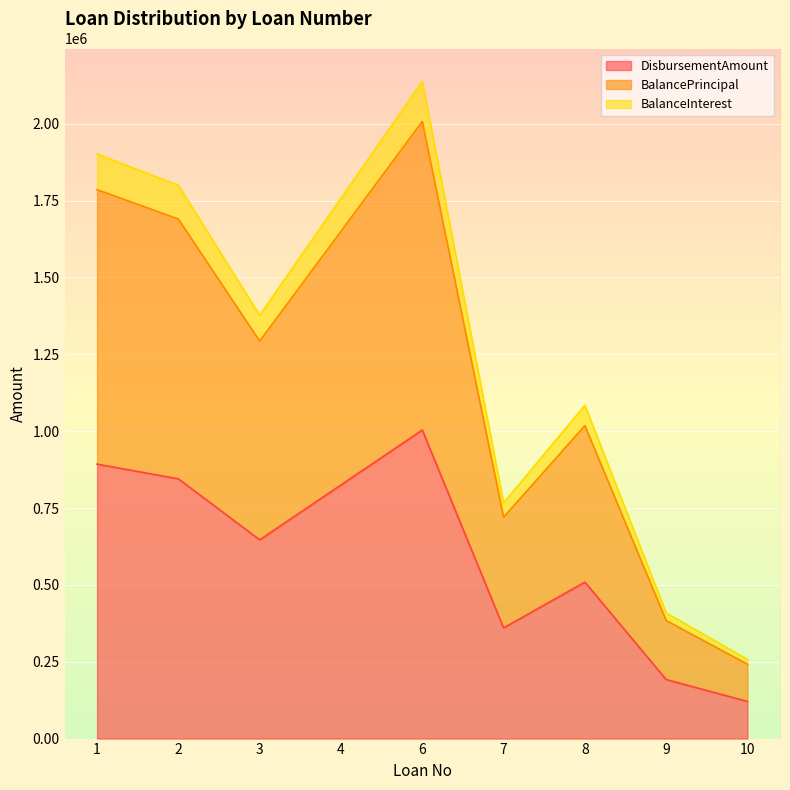

List the series in order of their peak value, highest first.

BalanceInterest, BalancePrincipal, DisbursementAmount